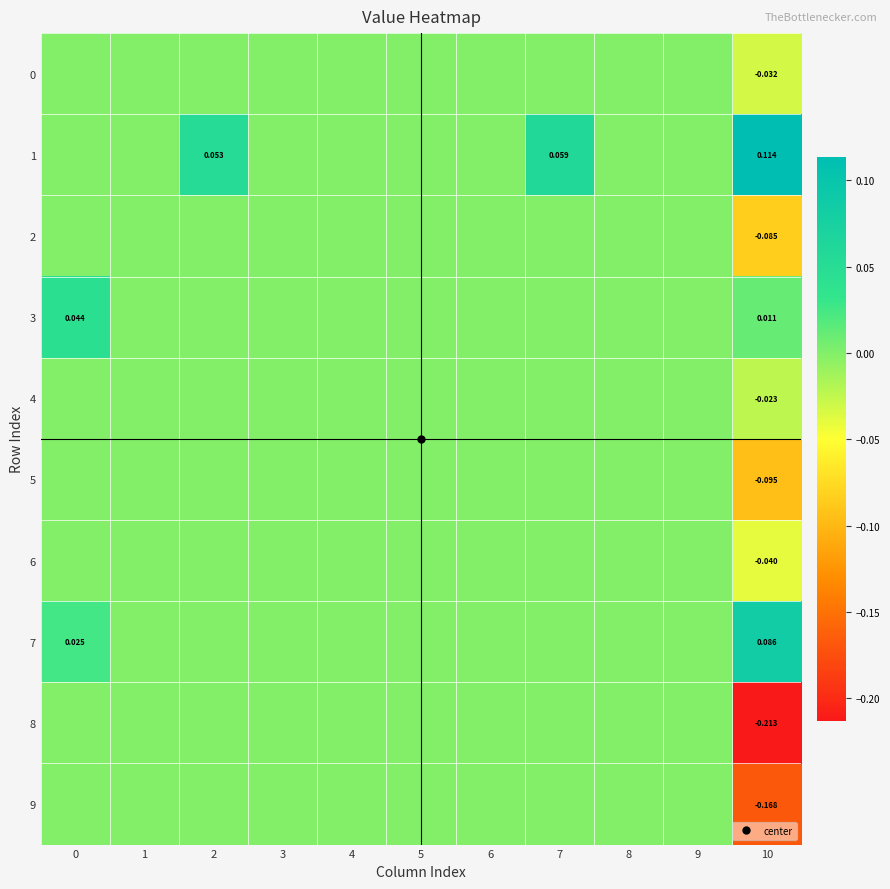

List the series in order of their peak value, highest first.

1, 7, 3, 0, 2, 4, 5, 6, 8, 9